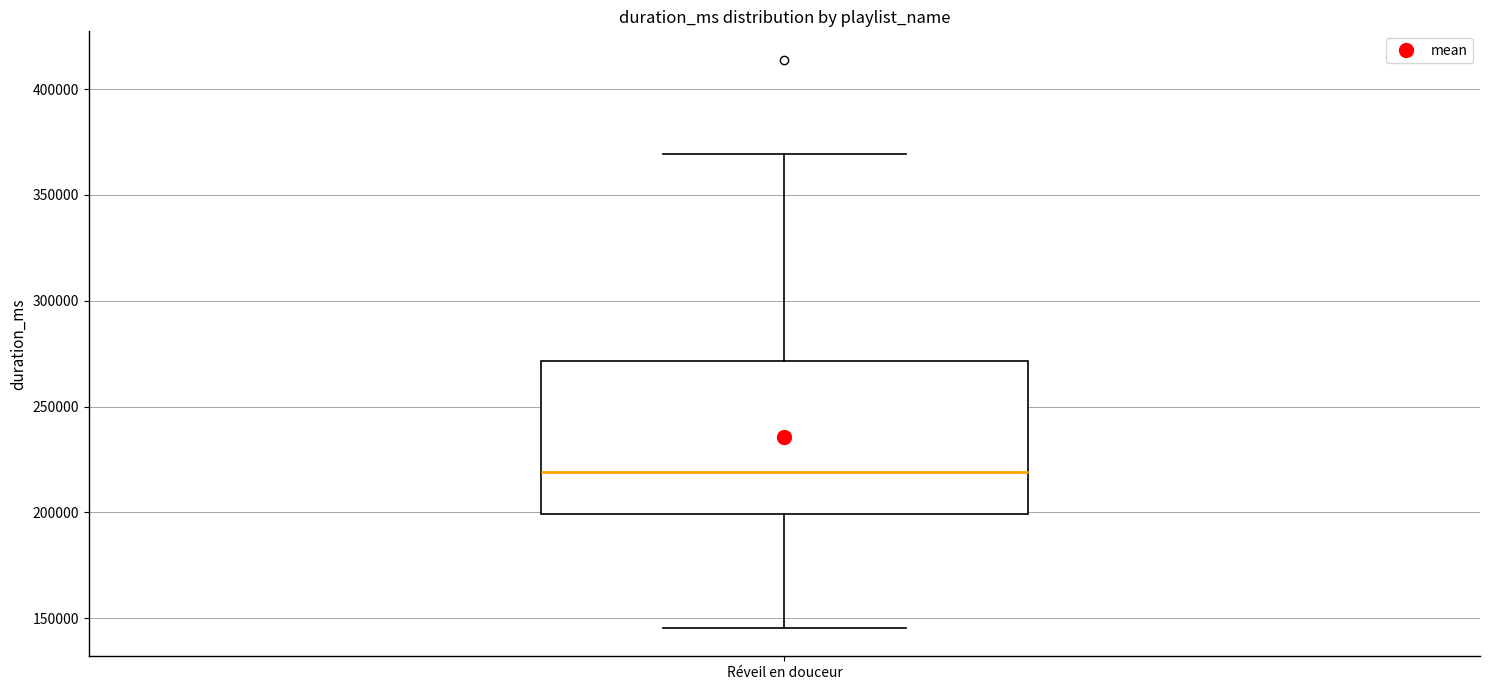

Read this box plot against the y-axis: the position of the median line, the range covered by the box, and the ends of both whiskers. The values are not printed on the chart, so give them approximately, as read against the axis.

median 220000, box 200000 to 270000, whiskers 145000 to 370000